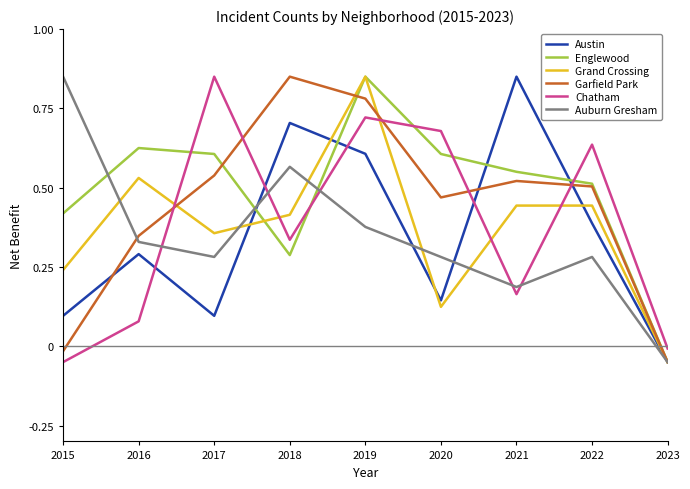

Which category has the lowest value in the Garfield Park series?

2023